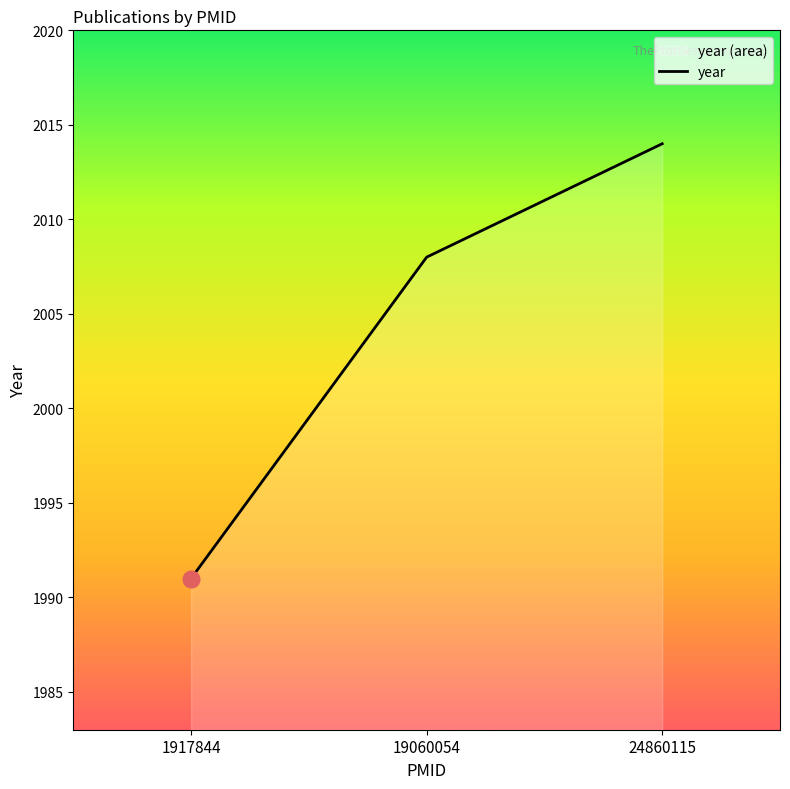

Reading left to right, transcribe all the data shown in this chart.

1917844=1991	19060054=2008	24860115=2014